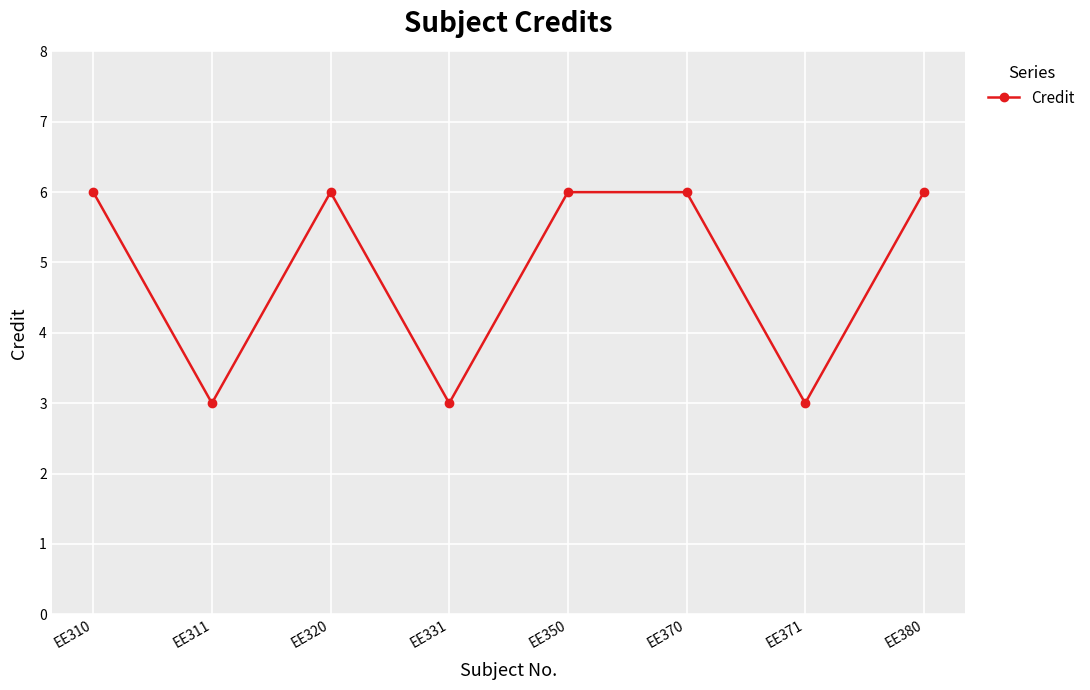

How many points are lower than both their immediate neighbors (excluding endpoints)?

3